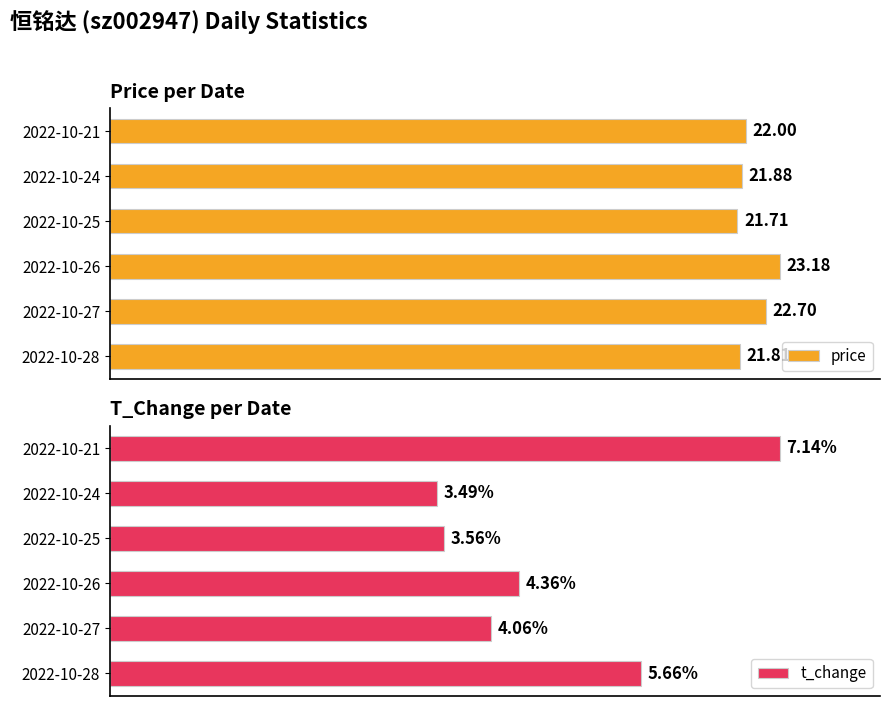

How many data points in t_change are above 4?

4